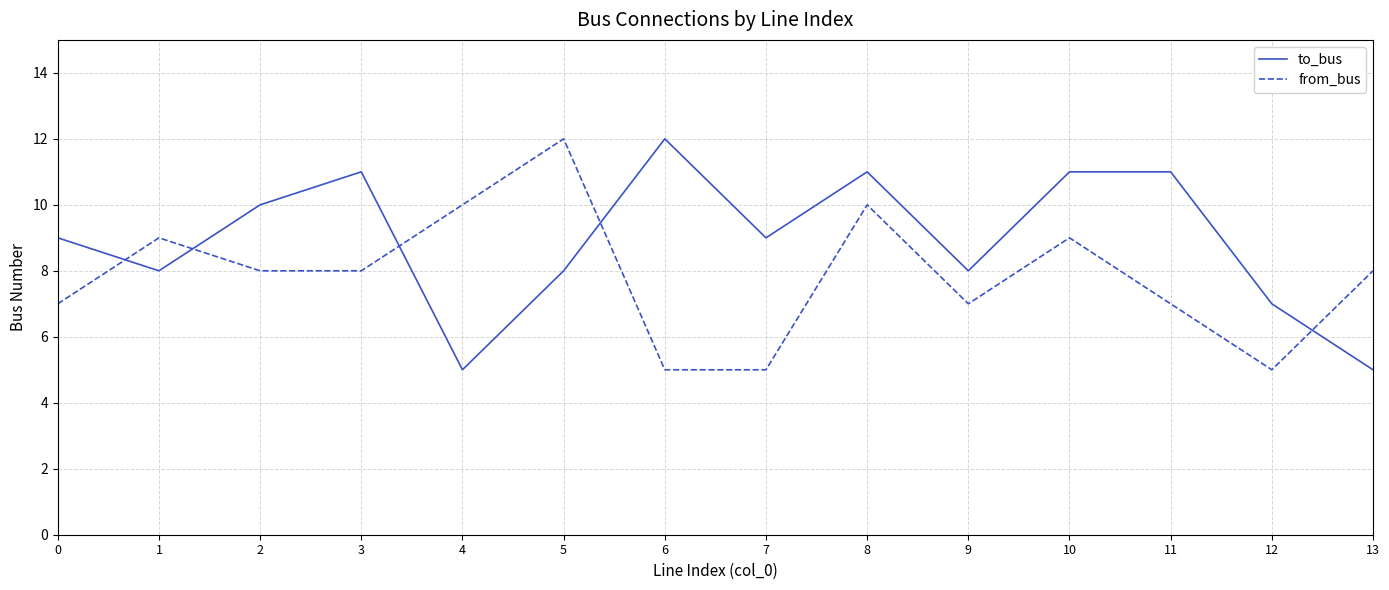

What is the sum of the to_bus values at 2 and 3?

21